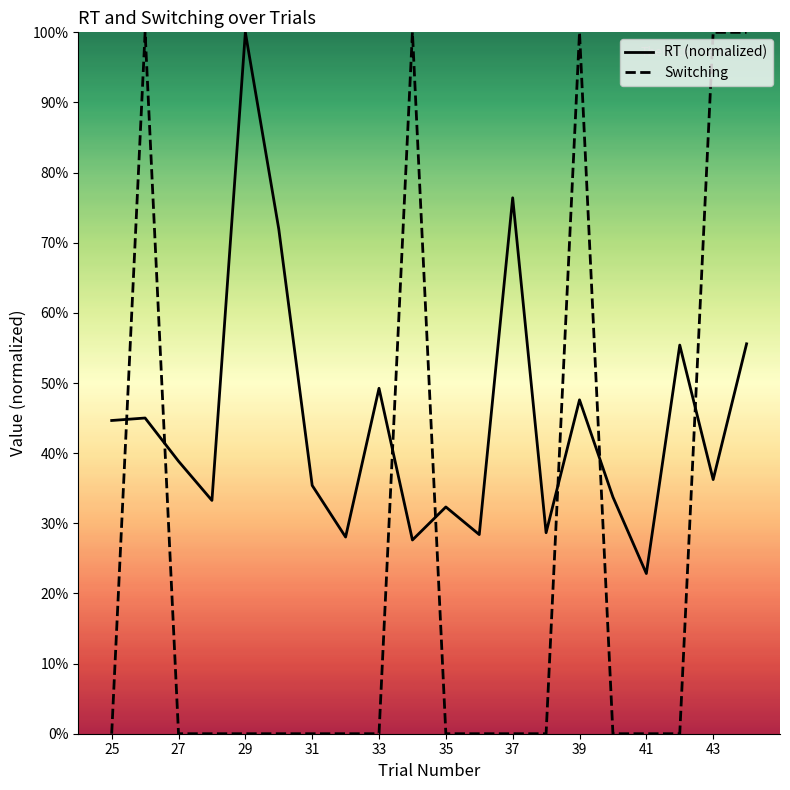

What are all the series names shown in the legend?

RT (normalized), Switching